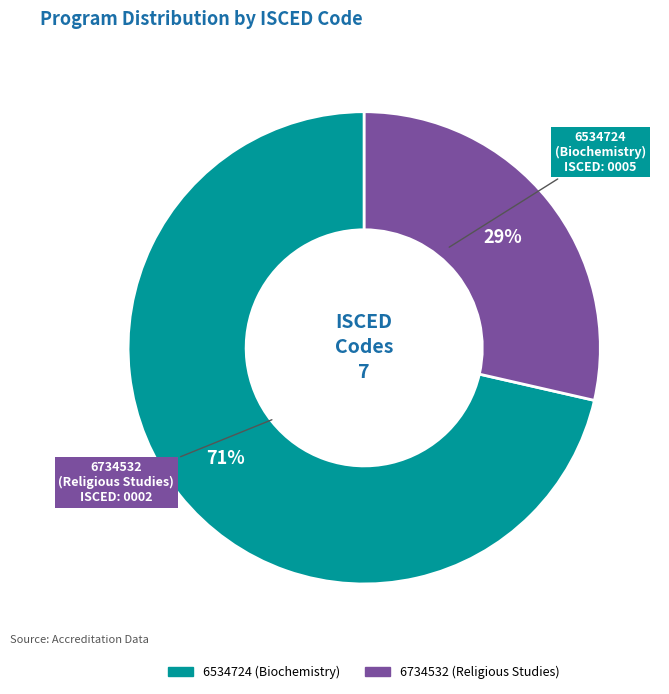

True or false: 6734532 (Religious Studies) accounts for 22% of the total.

False